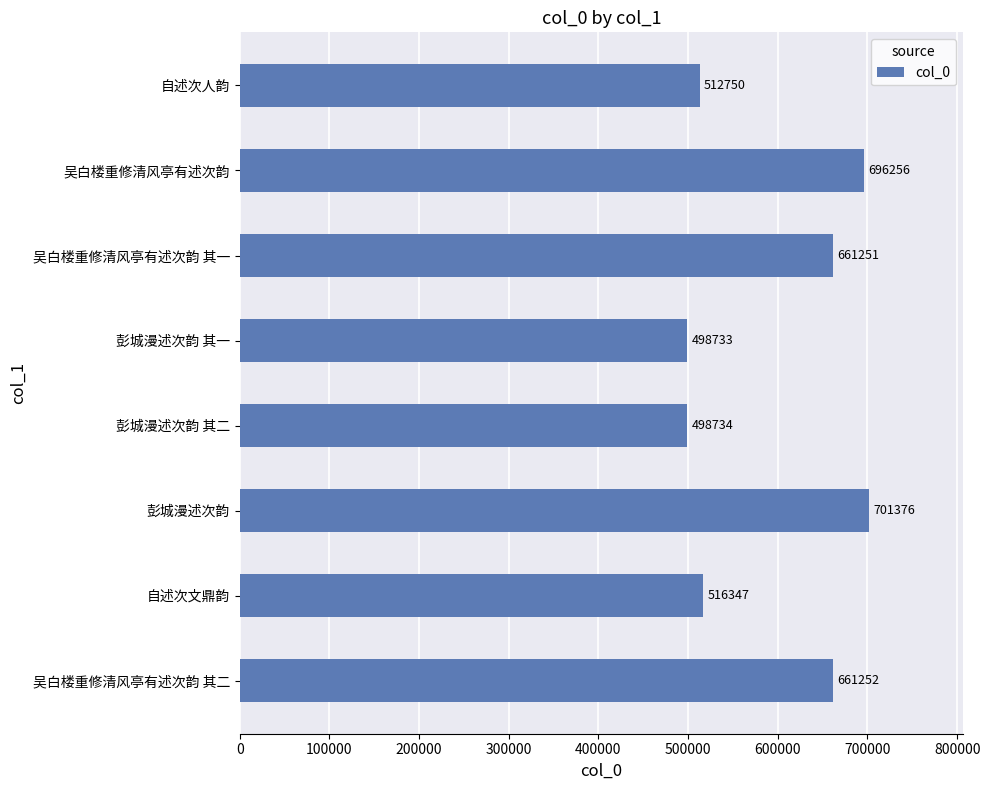

What is the change in value from 彭城漫述次韵 其二 to 吴白楼重修清风亭有述次韵?

+197522